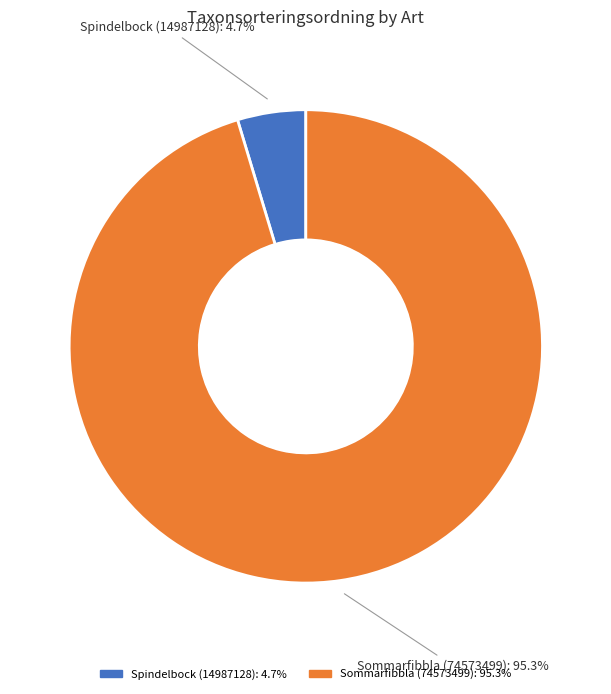

Is the sum of Spindelbock (14987128) and Sommarfibbla (74573499) greater than half?

Yes